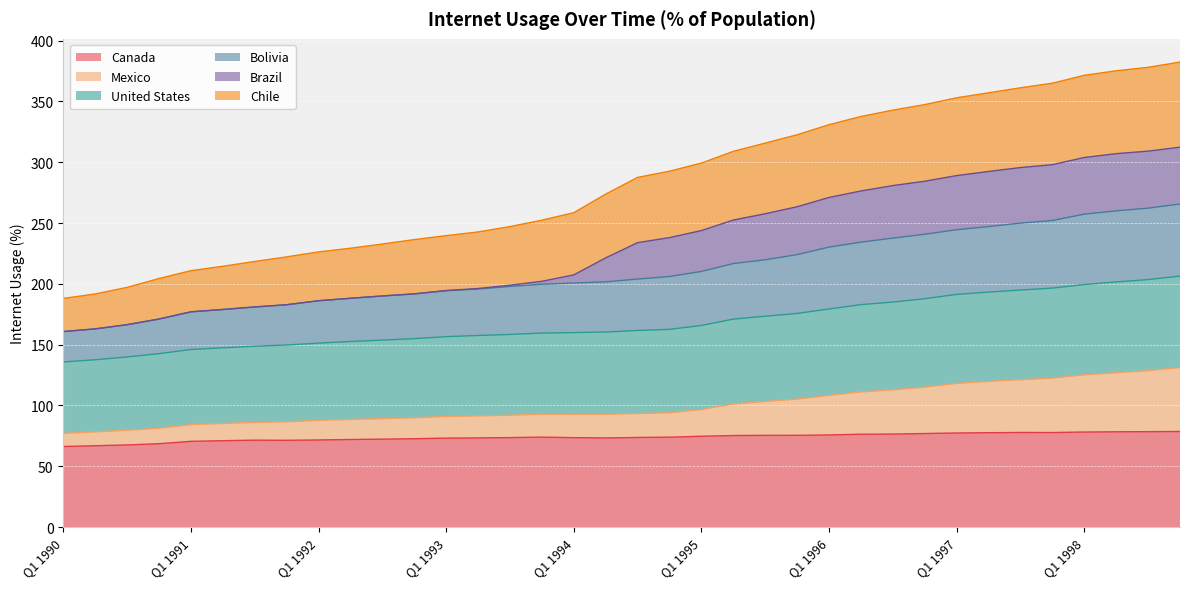

True or false: United States and Bolivia intersect in this chart.

False